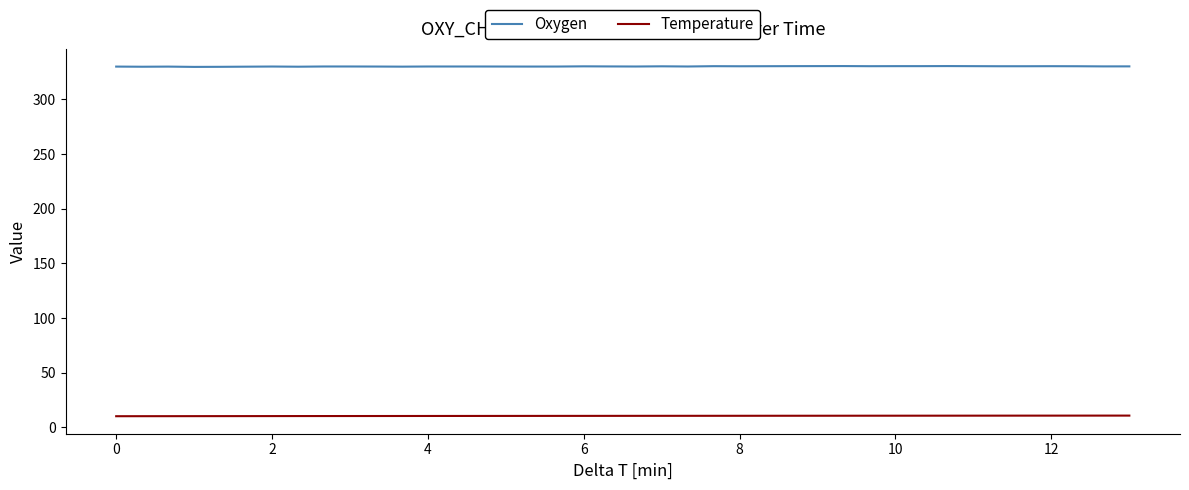

What is the greatest value displayed?

330.5